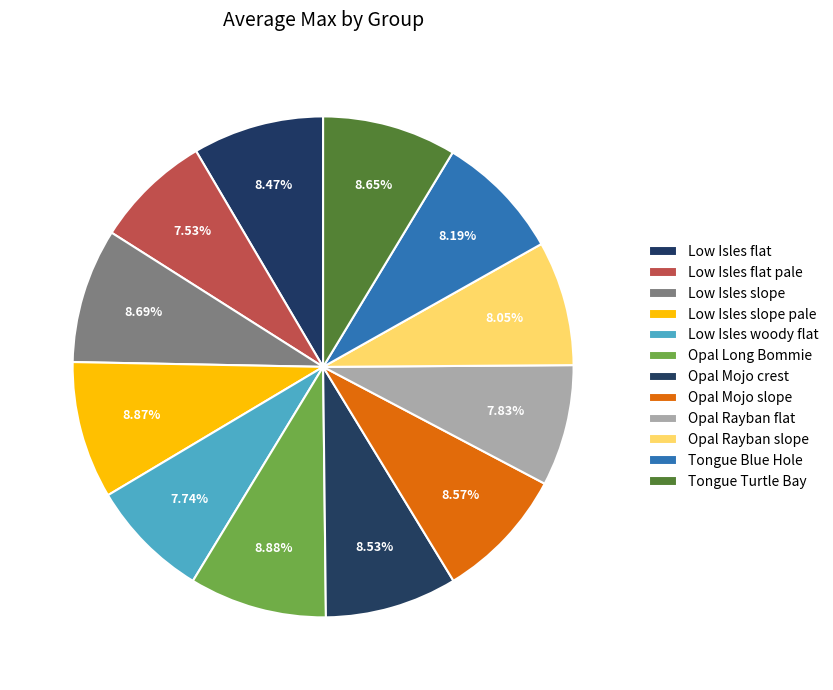

To the nearest percent, what percentage of the pie is Low Isles woody flat?

8%